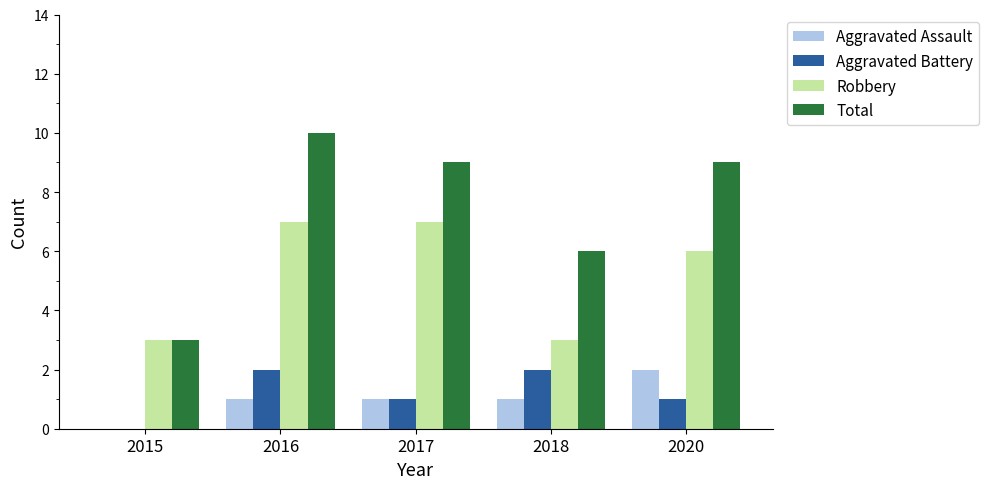

Is it true that Aggravated Battery equals 1 at 2017?

True